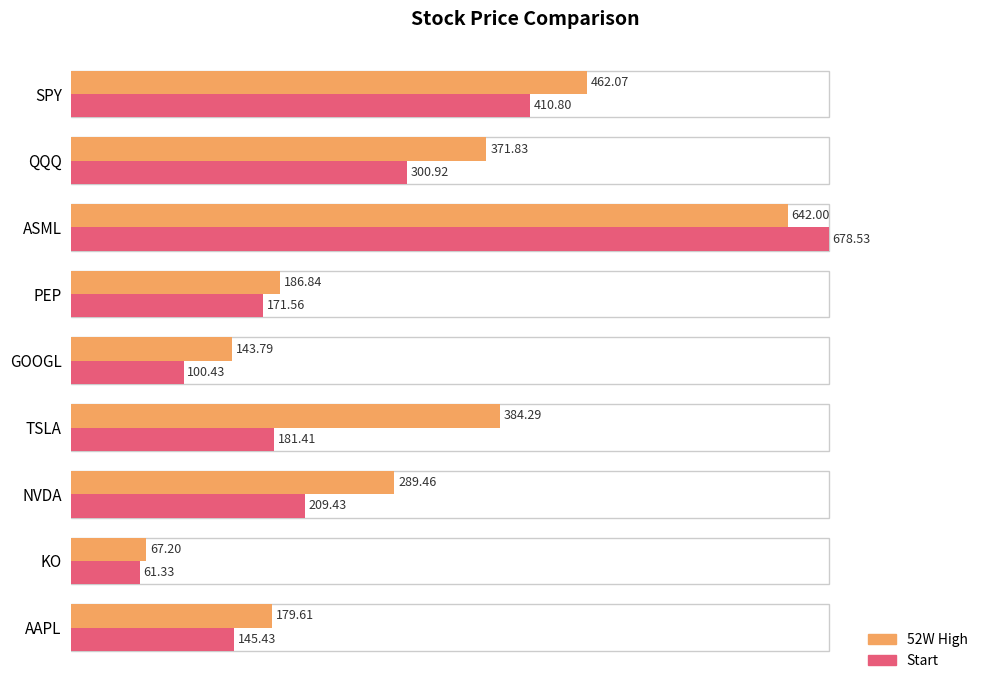

List the series in order of their peak value, lowest first.

52W High, Start